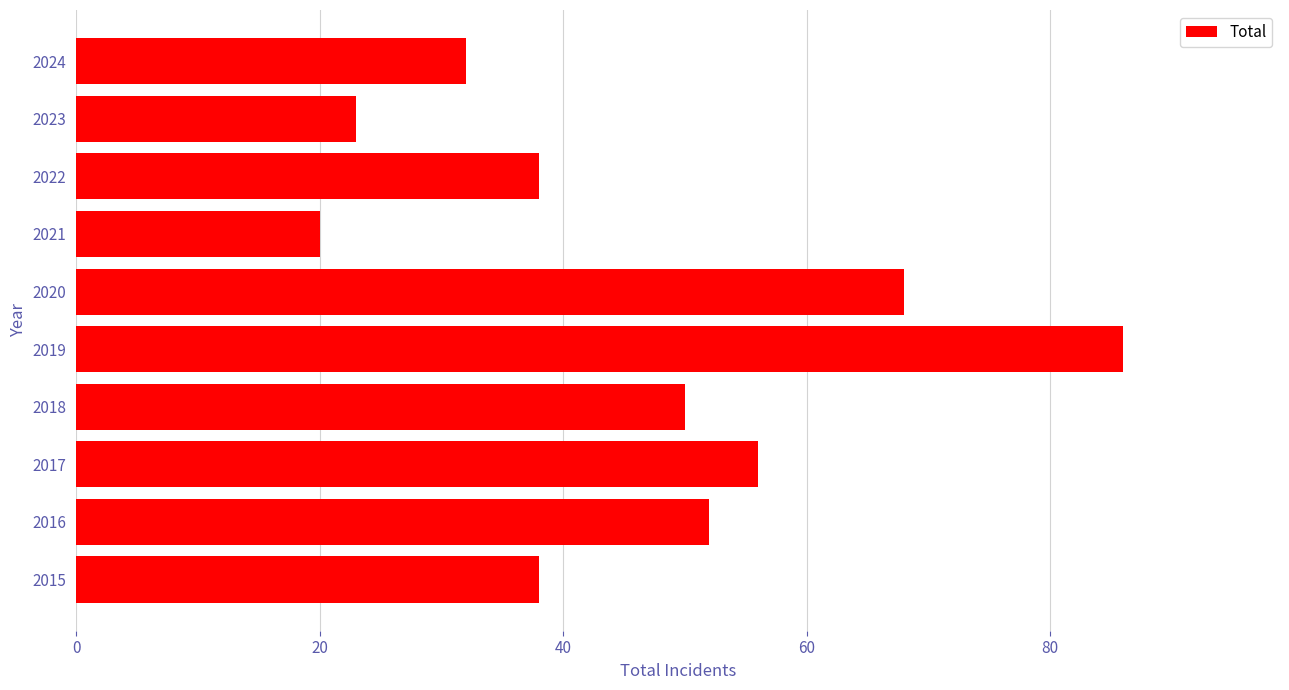

How many data points does each series have?

10